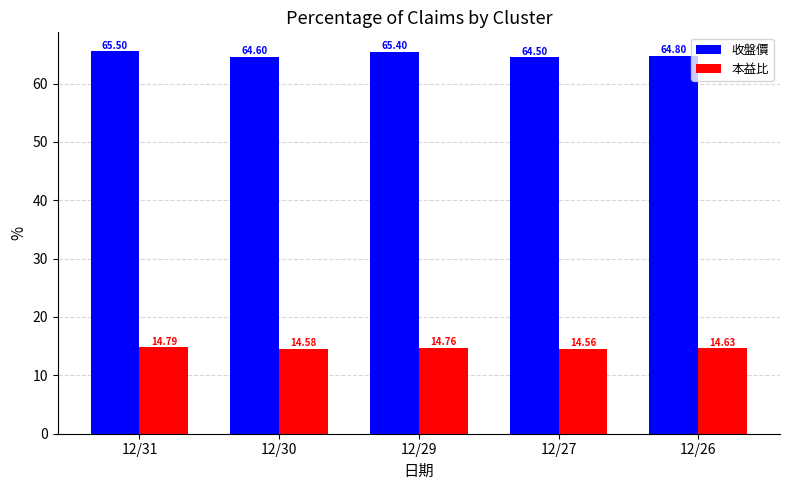

True or false: 本益比 has a value of 14.6 at 12/30.

True